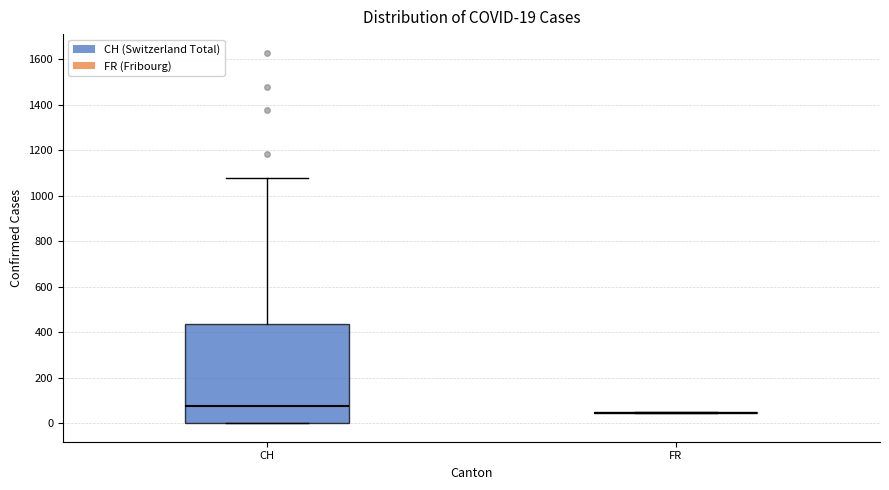

Which box is the tallest, from its lower edge to its upper edge?

CH